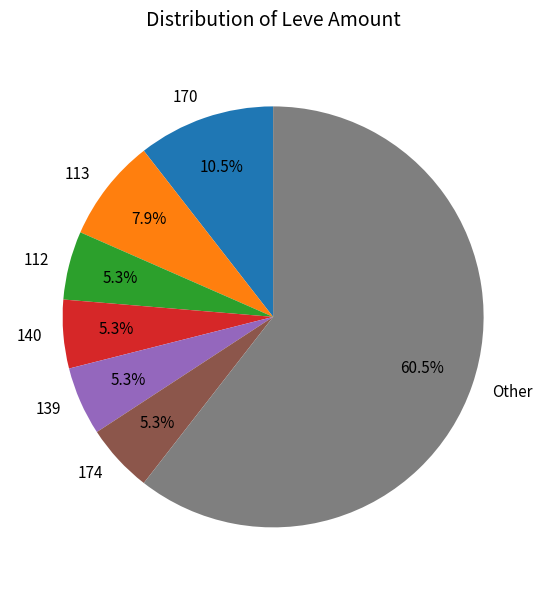

Which has a higher value, 174 or Other?

Other